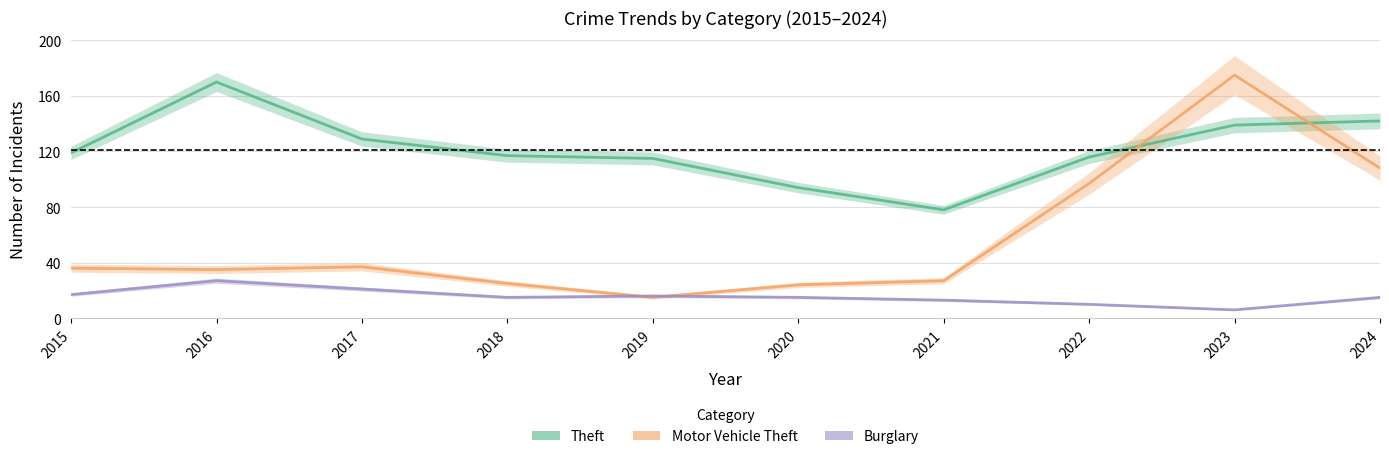

Which series has the widest spread of values?

Motor Vehicle Theft